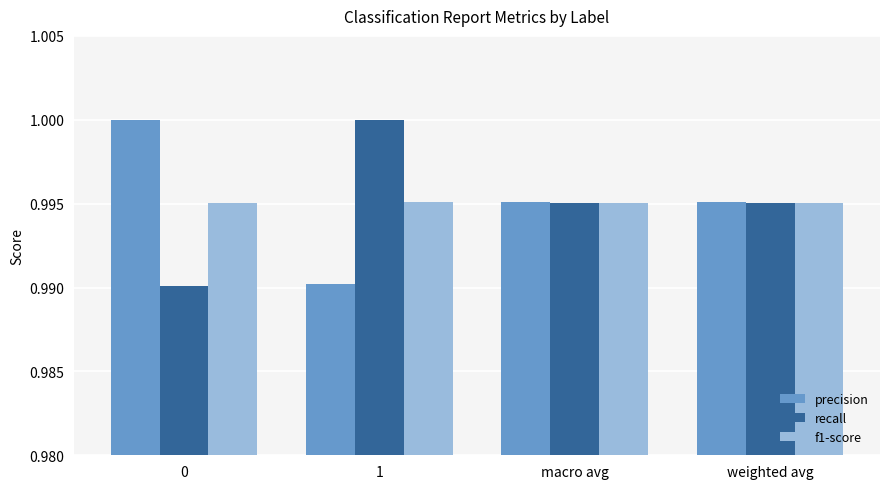

What is the total value across all series at 1?

3.0